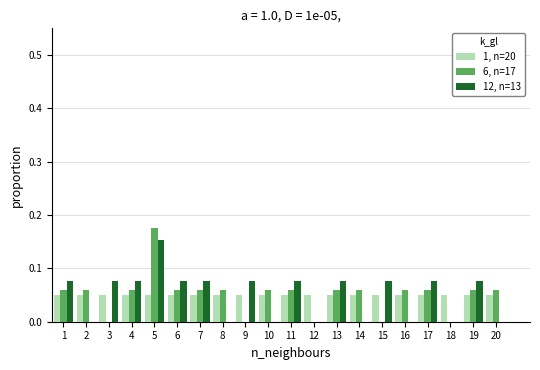

In the 6, n=17 series, which range on the x-axis has the tallest bar?

4.5 to 5.5